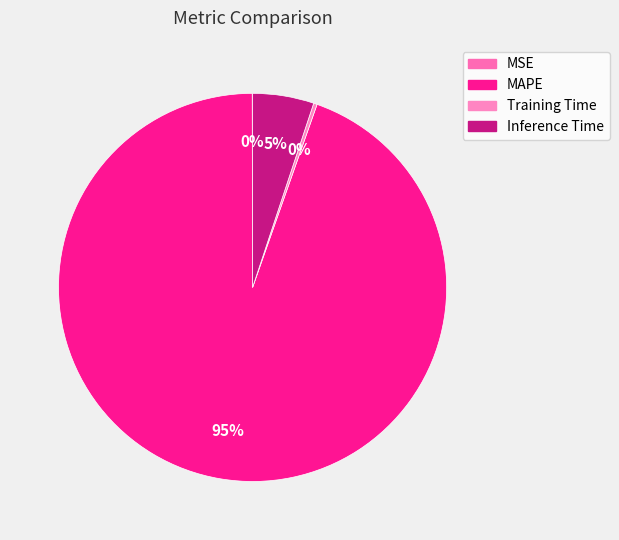

Is Training Time the majority of the pie?

No